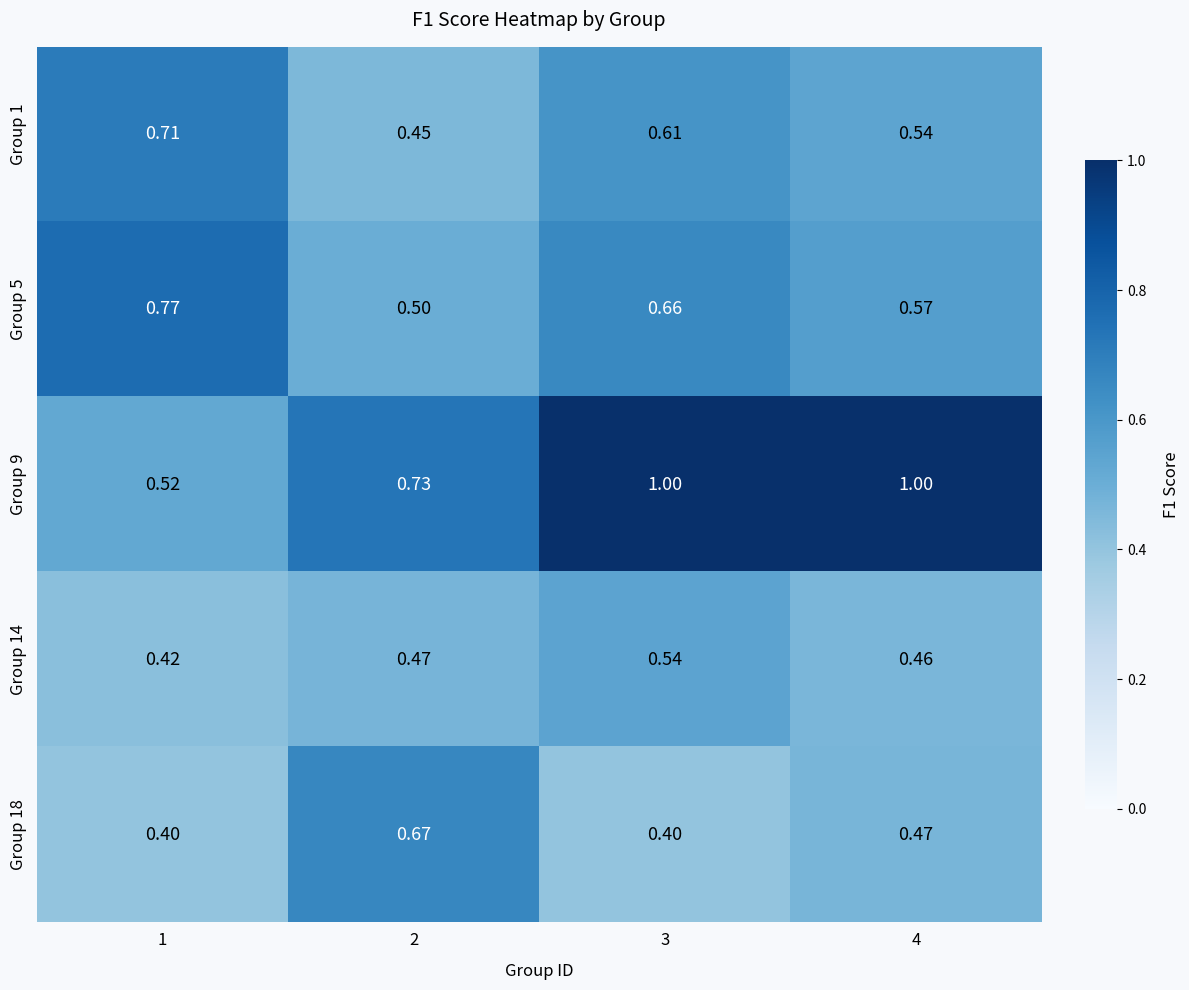

What is the minimum value shown in the chart?

0.4